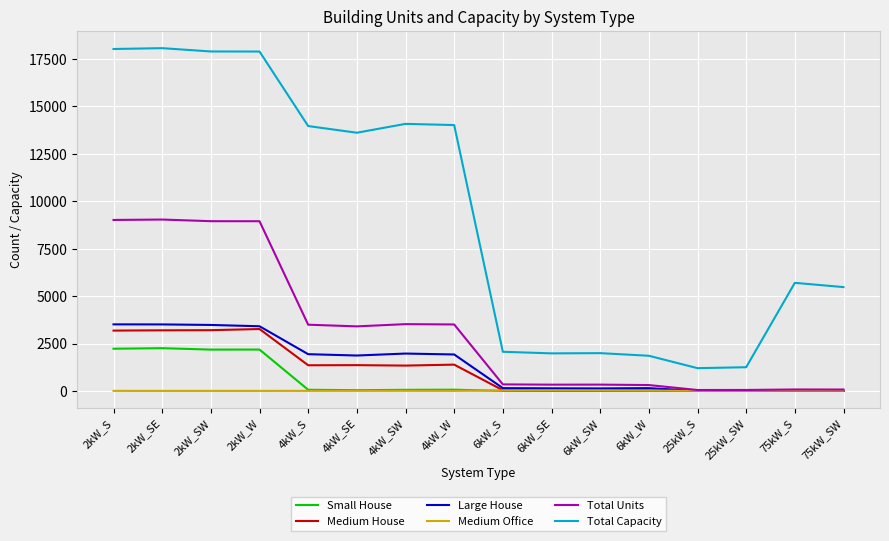

Is it true that Medium Office equals 5 at 25kW_SW?

True